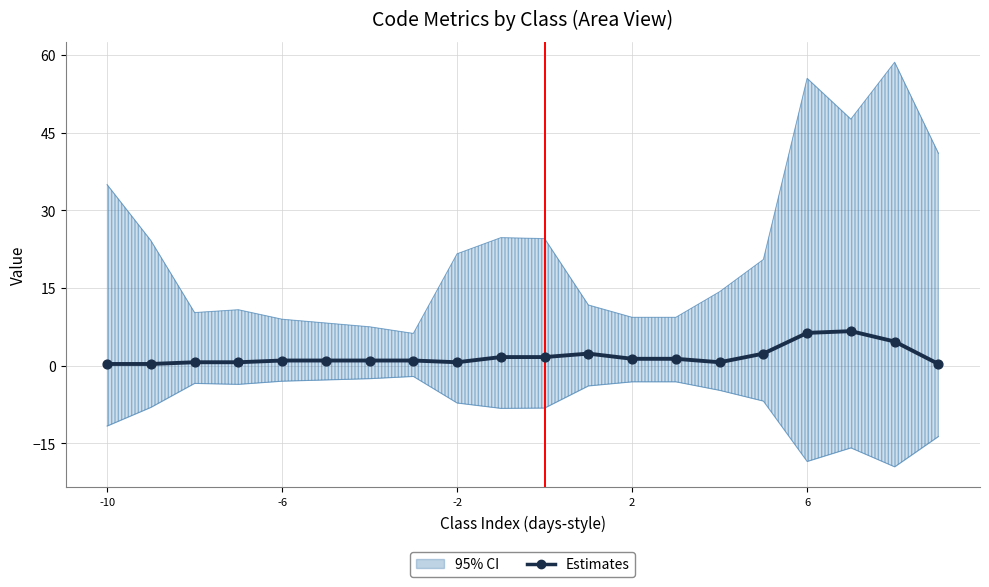

What is the change in value from 2 to 6?

+5.0